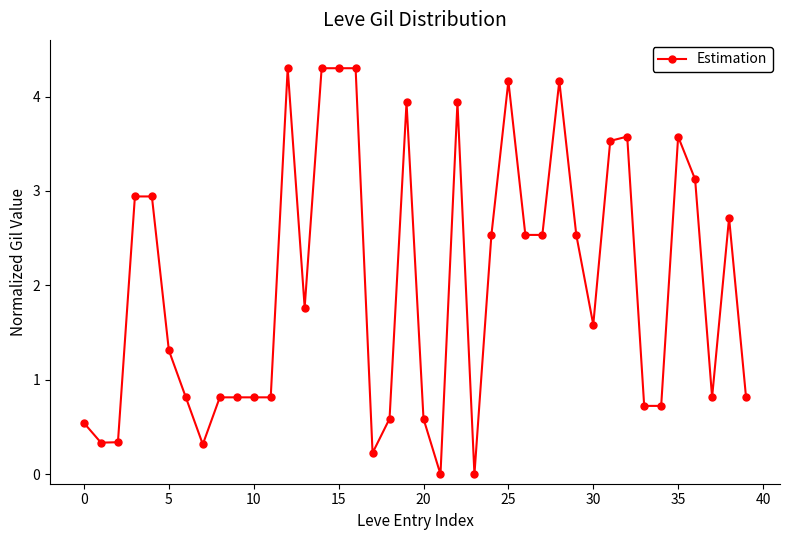

What is the sum of all values?

80.7